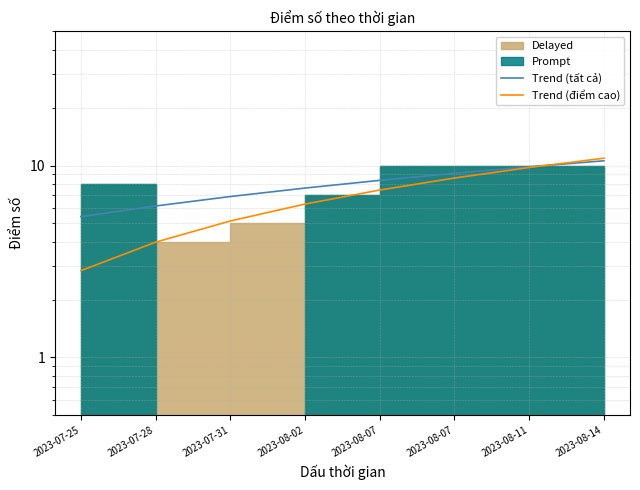

At which category is the sum across all series the highest?

2023-08-14